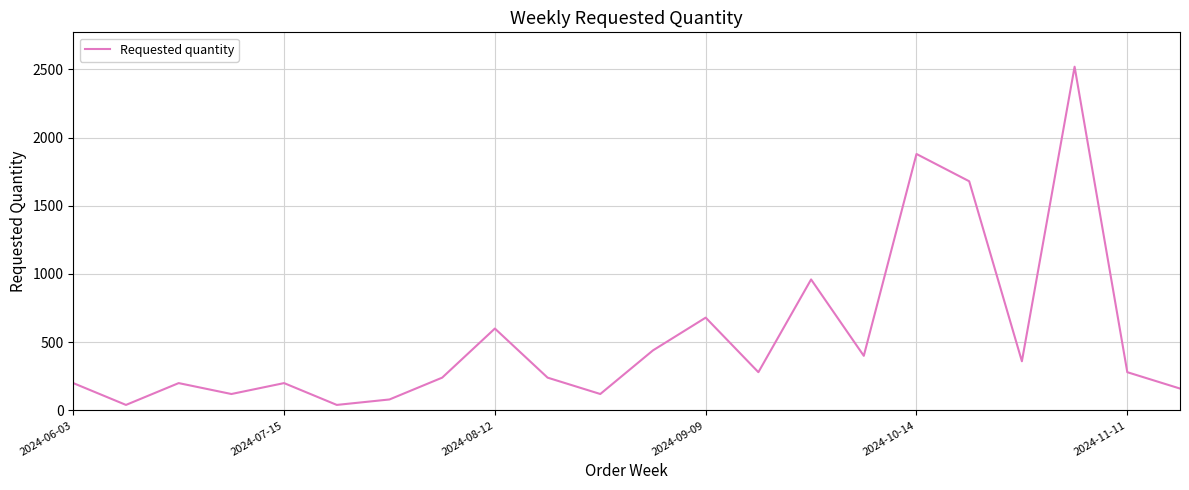

What is the greatest value displayed?

2520